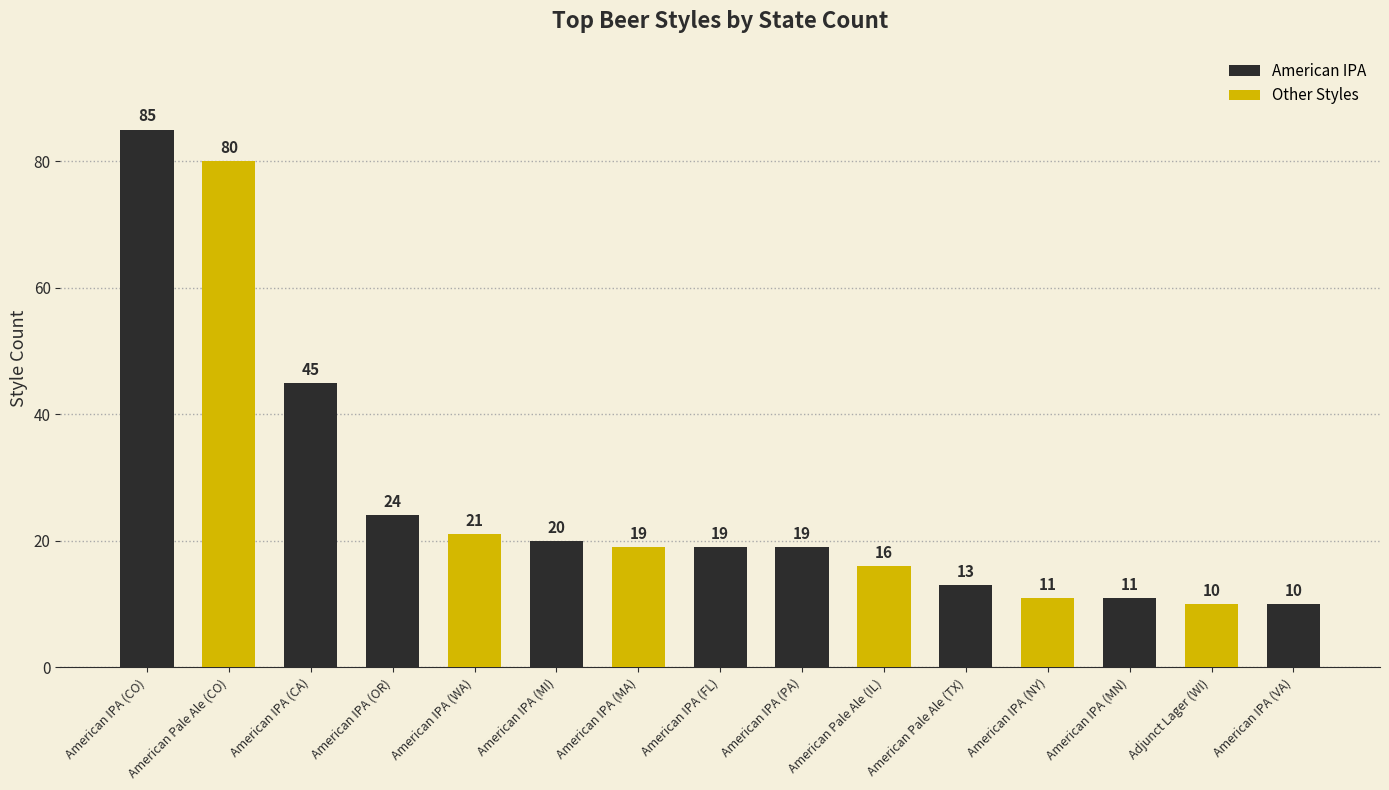

What is the difference between the values at American IPA (MA) and American IPA (WA)?

2